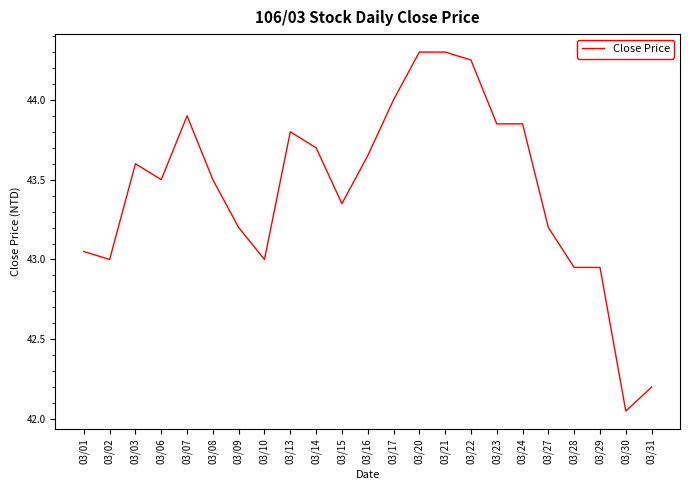

What is the sum of the values at 03/31 and 03/03?

85.8